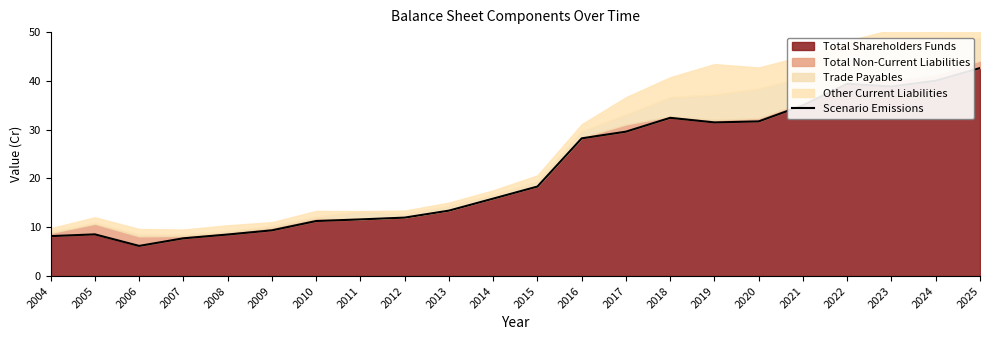

How many values are below 18?

11